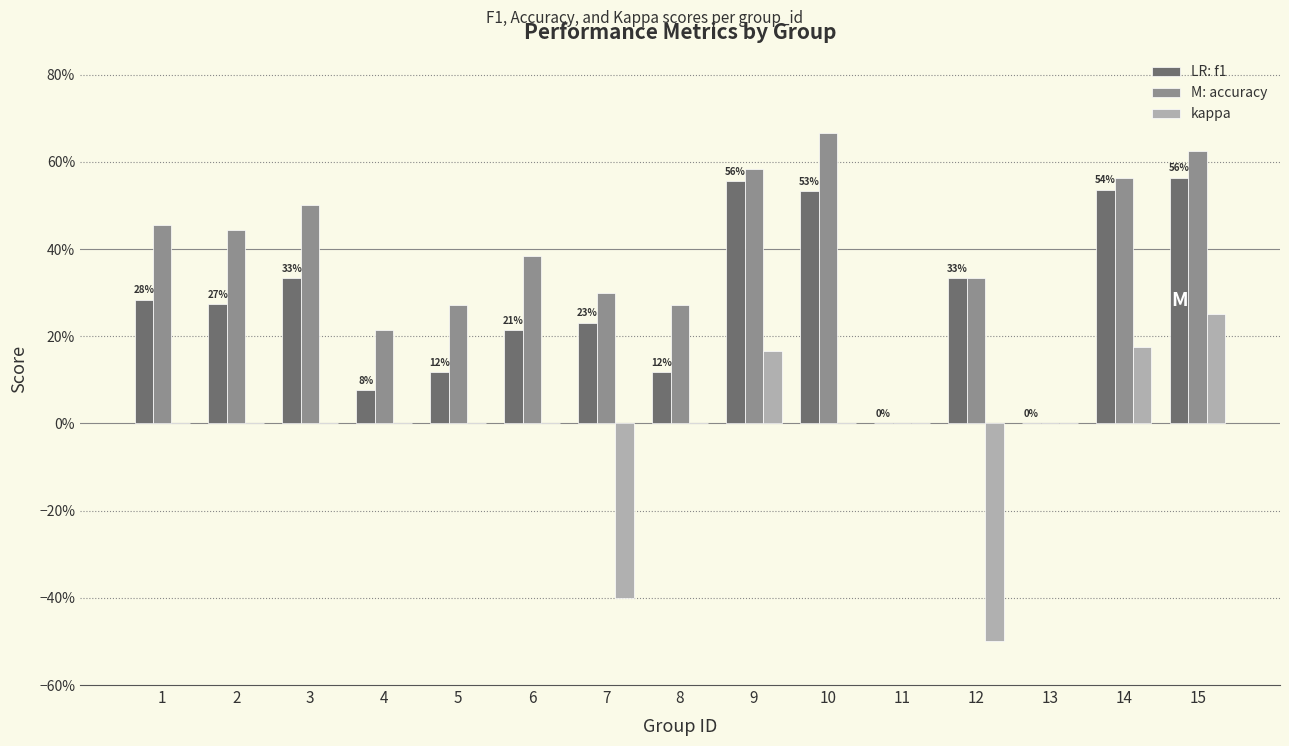

Reading left to right, what are all the values shown in this chart?

f1: 0.3	0.3	0.3	0.1	0.1	0.2	0.2	0.1	0.6	0.5	0.0	0.3	0.0	0.5	0.6
accuracy: 0.5	0.4	0.5	0.2	0.3	0.4	0.3	0.3	0.6	0.7	0.0	0.3	0.0	0.6	0.6
kappa: 0.0	0.0	0.0	0.0	0.0	0.0	-0.4	0.0	0.2	0.0	0.0	-0.5	0.0	0.2	0.2